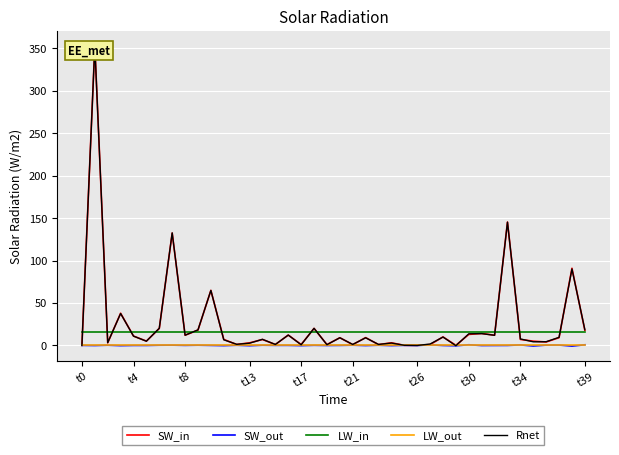

At 11, list the series in order from largest to smallest.

LW_in, SW_in, Rnet, LW_out, SW_out